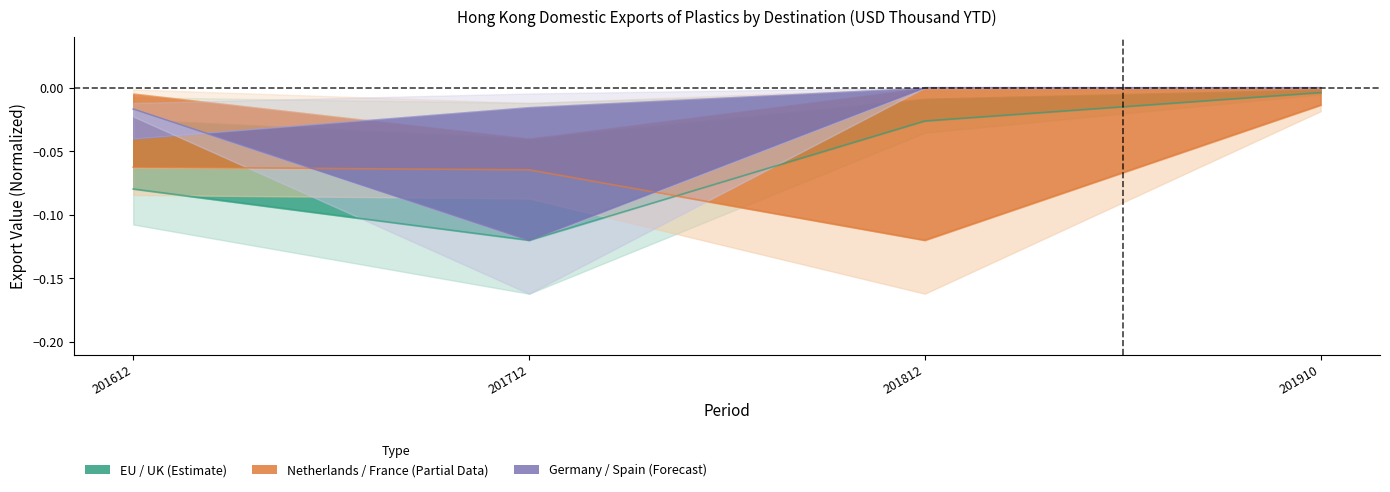

At which label does EU reach its peak?

201910